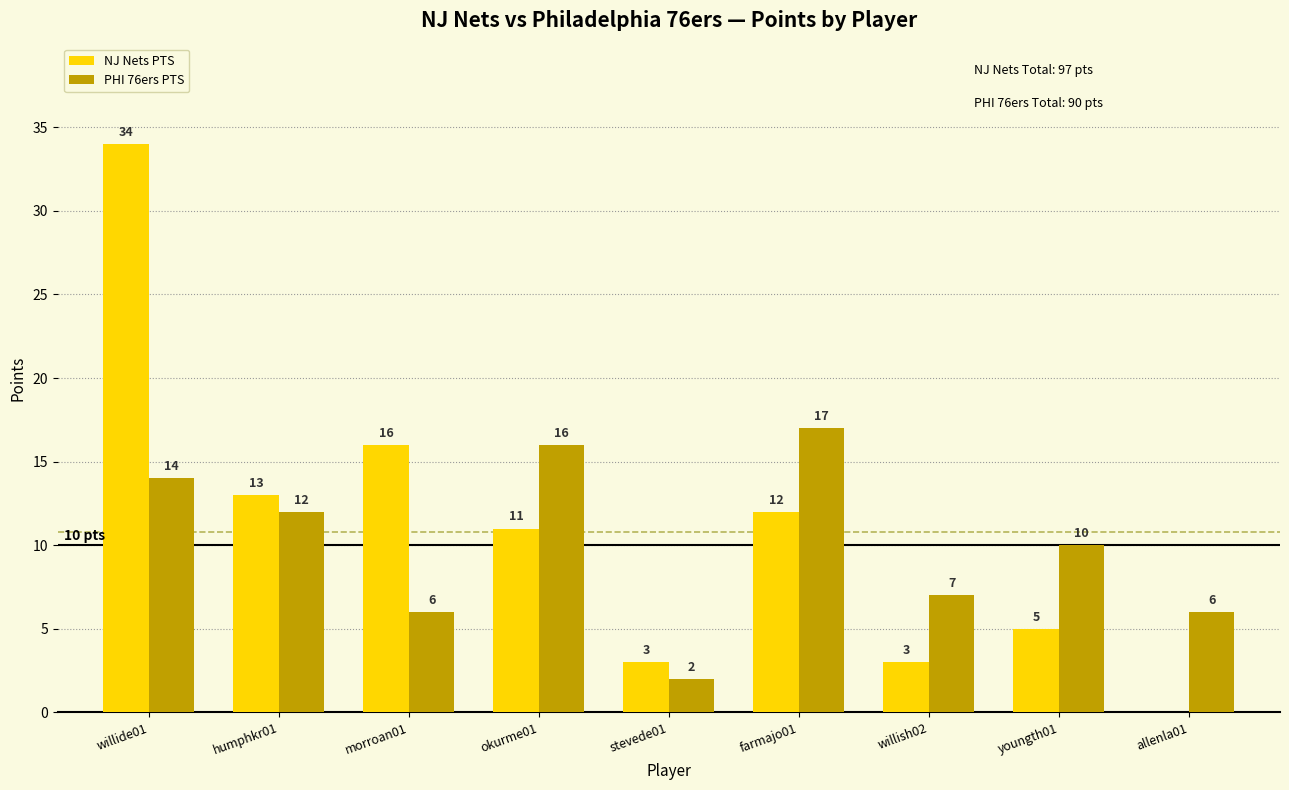

Reading left to right, list all the values displayed in this chart.

NJ Nets PTS: willide01=34	humphkr01=13	morroan01=16	okurme01=11	stevede01=3	farmajo01=12	willish02=3	youngth01=5	allenla01=0
PHI 76ers PTS: willide01=14	humphkr01=12	morroan01=6	okurme01=16	stevede01=2	farmajo01=17	willish02=7	youngth01=10	allenla01=6